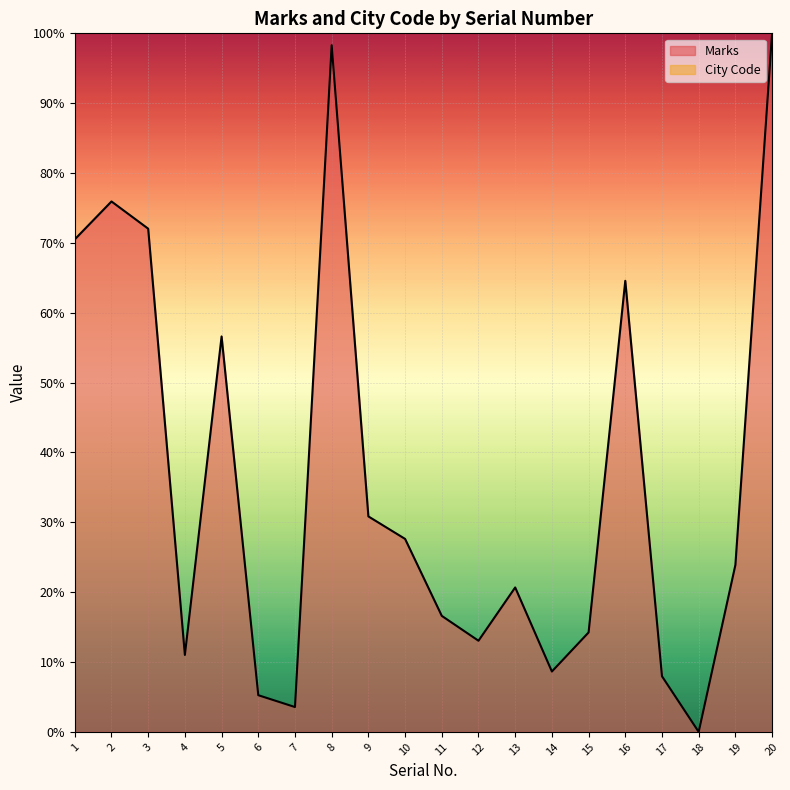

What is the difference between the values at 4 and 14?

2.4